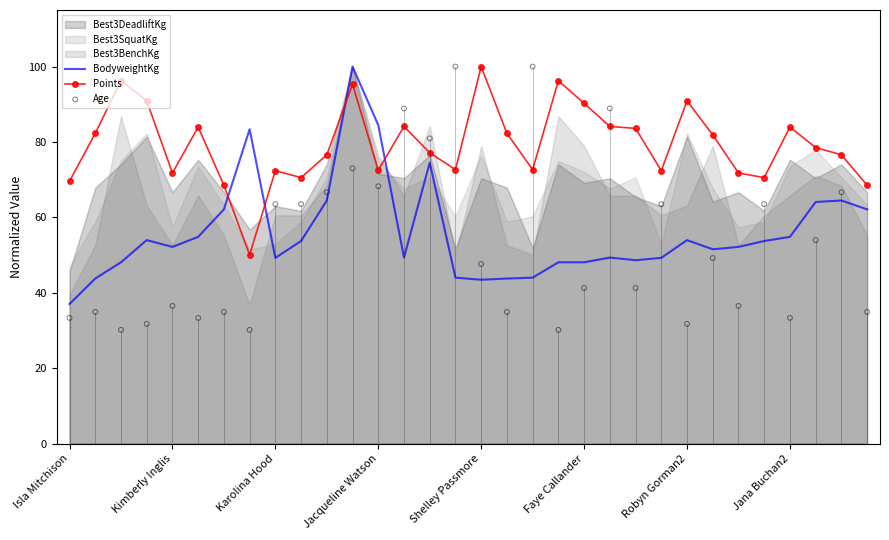

What is the total value across all series at 13?

222.3